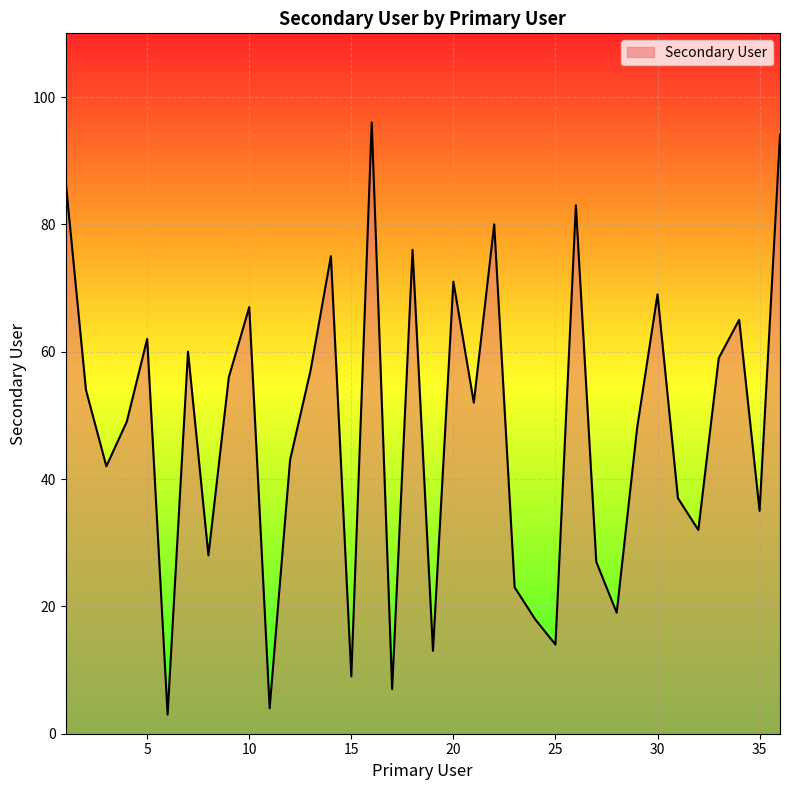

How many series are shown in this chart?

1